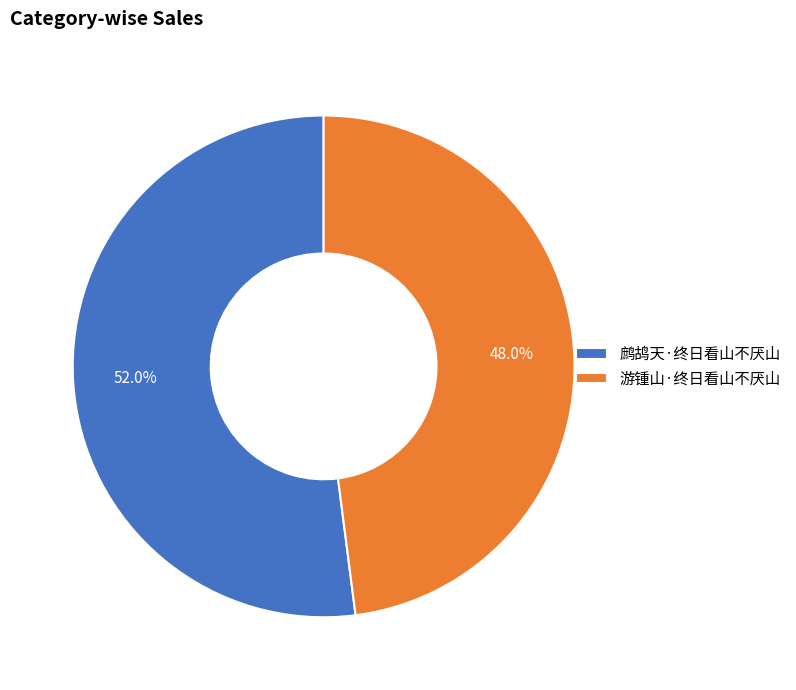

Which has a higher value, 鹧鸪天·终日看山不厌山 or 游锺山·终日看山不厌山?

鹧鸪天·终日看山不厌山